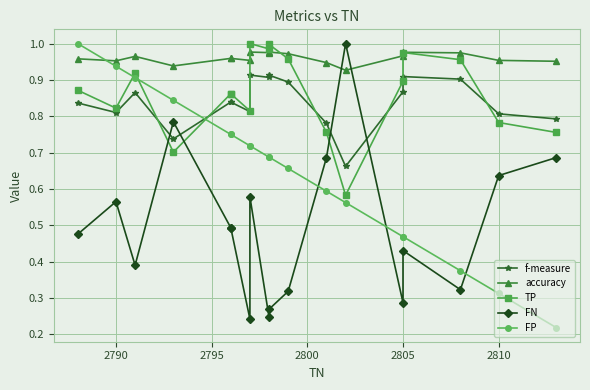

Reading right to left, transcribe all the data shown in this chart.

f-measure: 0.8	0.8	0.9	0.9	0.9	0.7	0.8	0.9	0.9	0.9	0.9	0.8	0.8	0.8	0.7	0.9	0.8	0.8
accuracy: 1.0	1.0	1.0	1.0	1.0	0.9	0.9	1.0	1.0	1.0	1.0	1.0	1.0	1.0	0.9	1.0	1.0	1.0
TP: 0.8	0.8	1.0	1.0	0.9	0.6	0.8	1.0	1.0	1.0	1.0	0.8	0.9	0.9	0.7	0.9	0.8	0.9
FN: 0.7	0.6	0.3	0.4	0.3	1.0	0.7	0.3	0.3	0.2	0.6	0.2	0.5	0.5	0.8	0.4	0.6	0.5
FP: 0.2	0.3	0.4	0.5	0.5	0.6	0.6	0.7	0.7	0.7	0.7	0.7	0.8	0.8	0.8	0.9	0.9	1.0